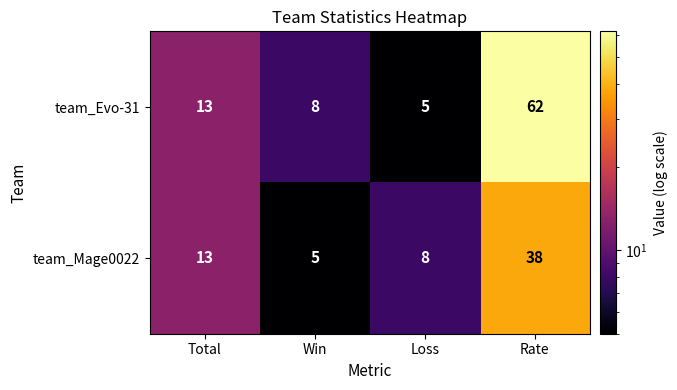

Where is team_Evo-31 nearest to the value 33?

Total